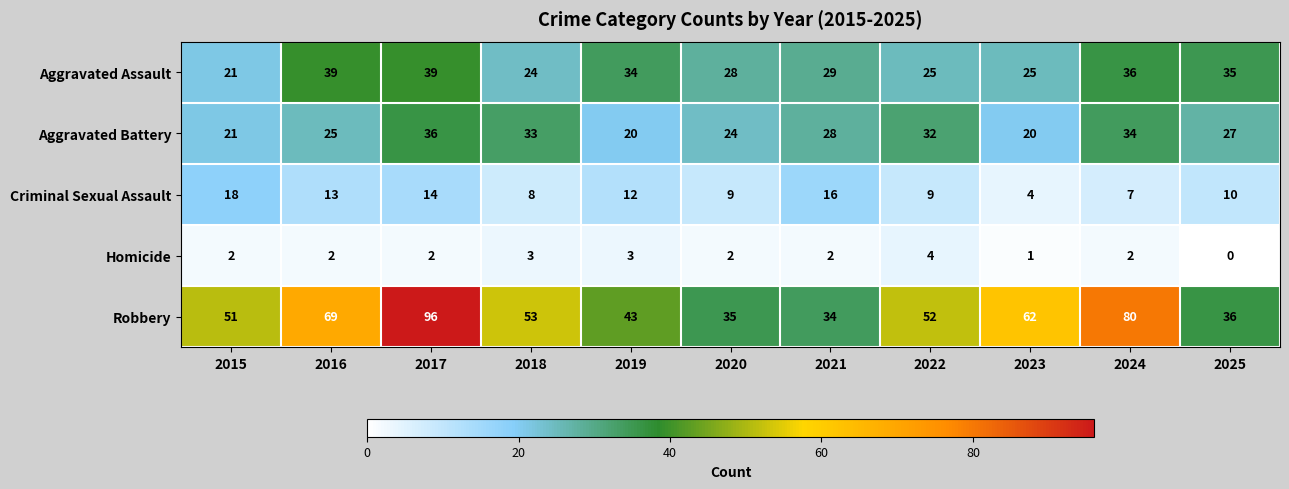

Is it true that Criminal Sexual Assault equals 7 at 2017?

False